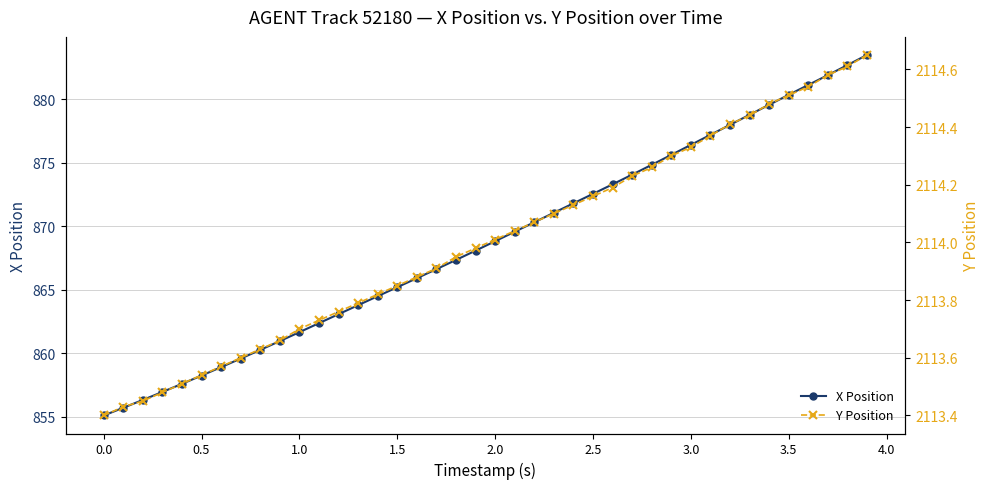

What is the maximum value for X Position?

883.5